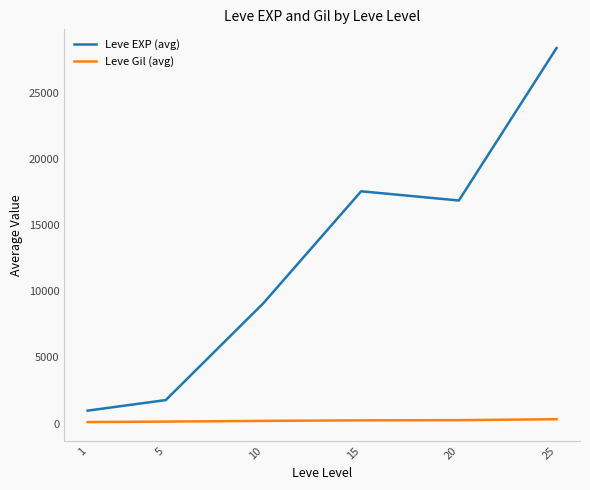

What is the total value across all series at 5?

1926.0